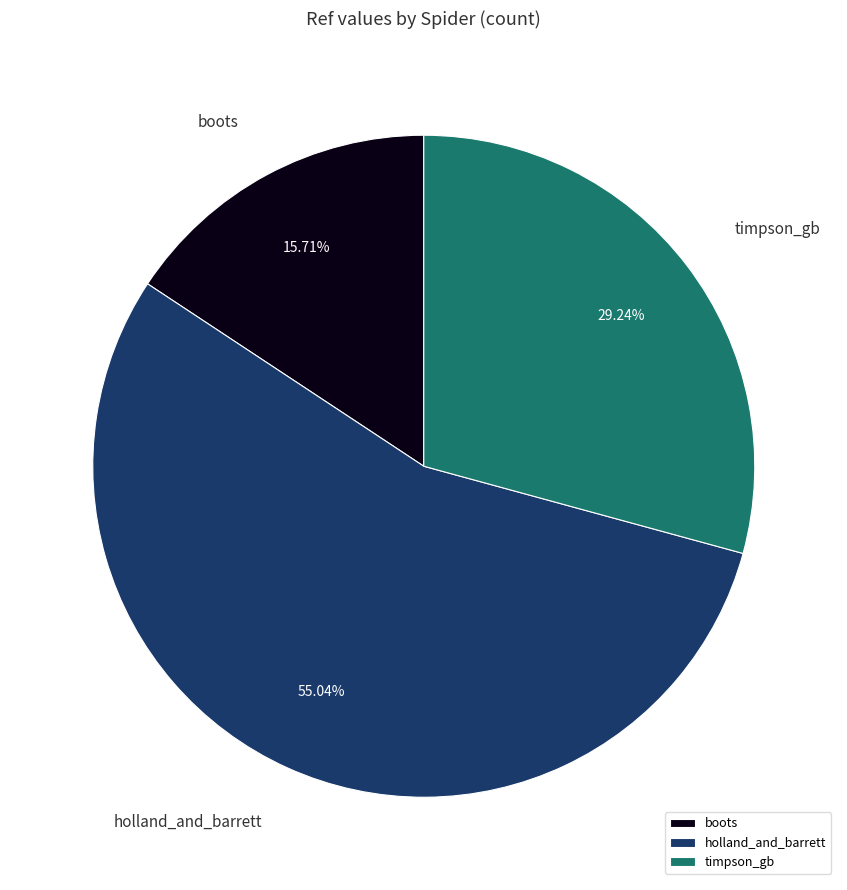

What portion of the pie excludes boots?

84.3%